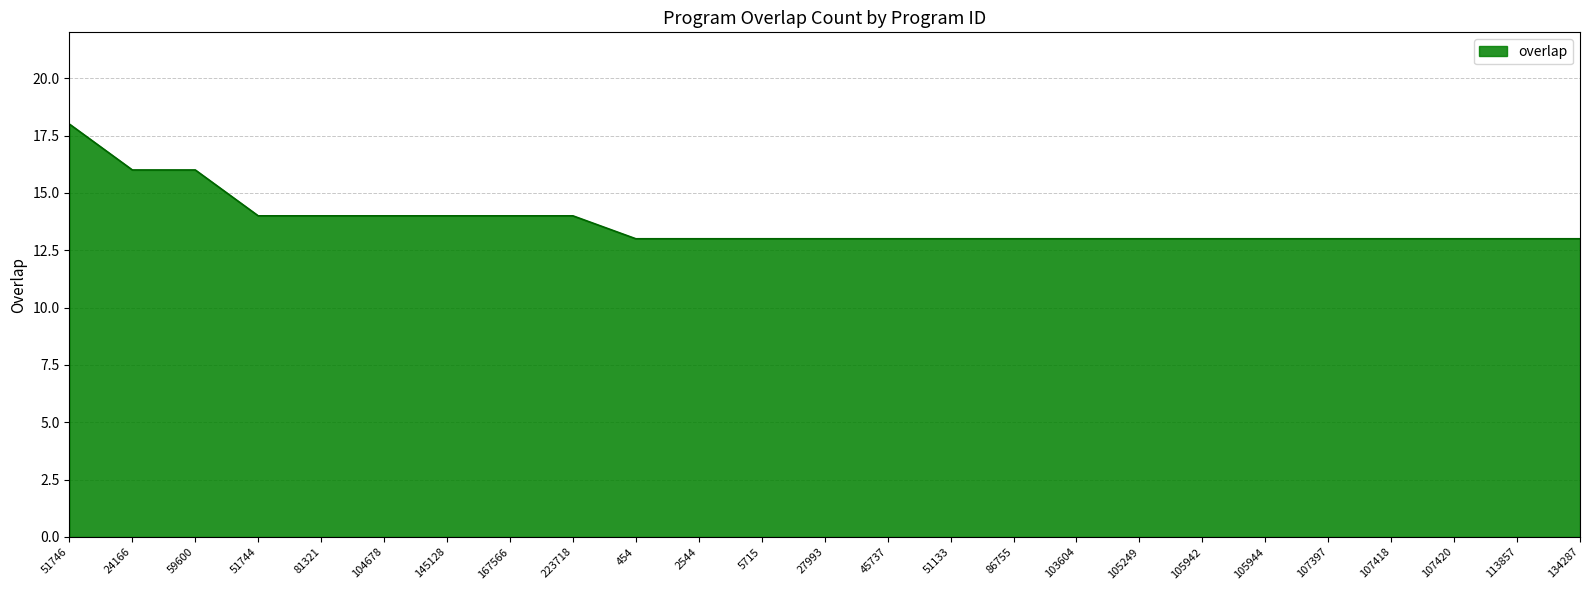

True or false: the data shows 13 at 105249.

True